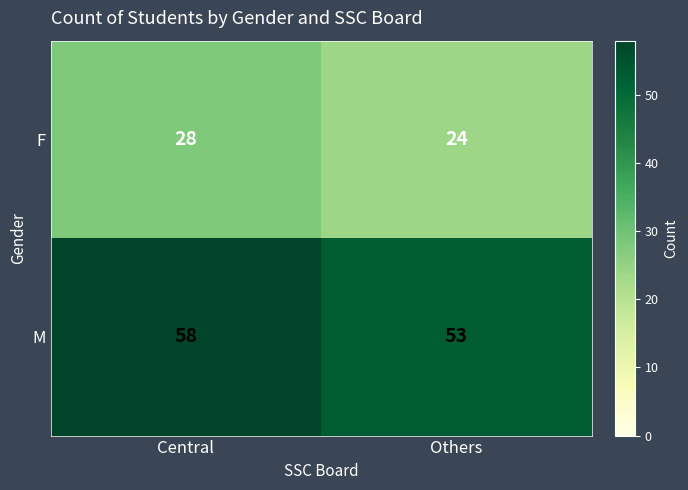

What is the difference between the M values at Central and Others?

5